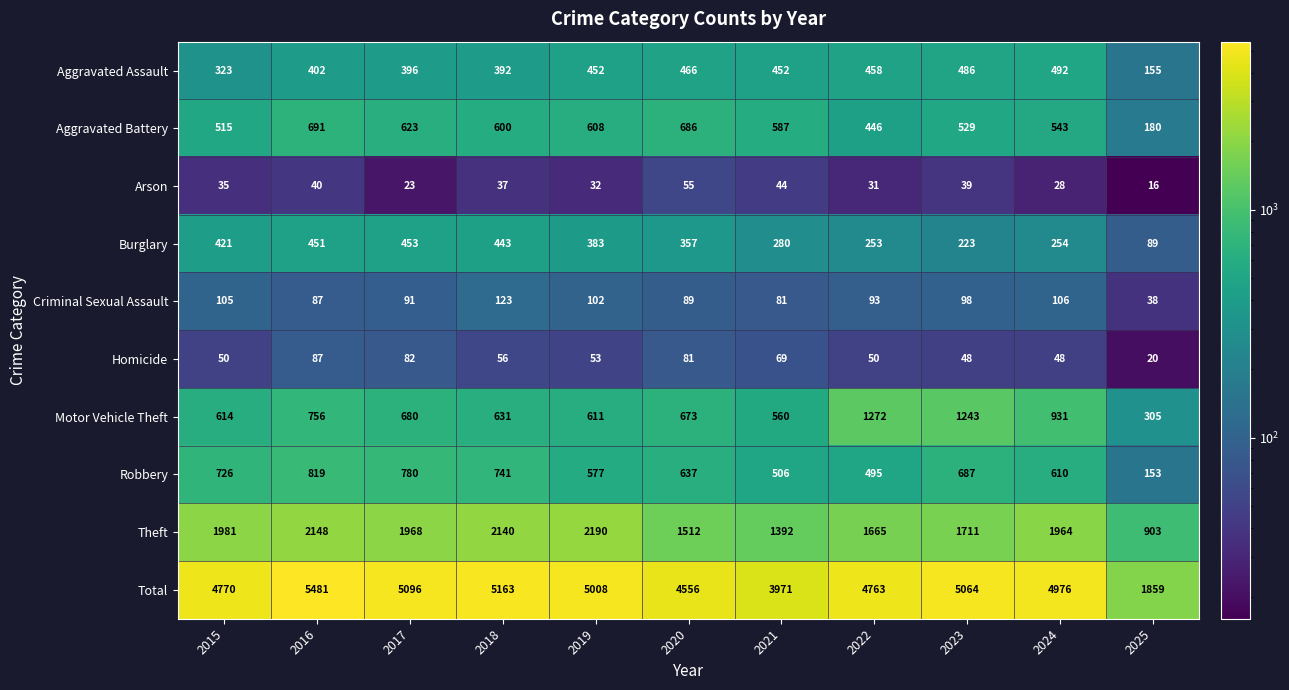

What is the average value of the Criminal Sexual Assault series?

92